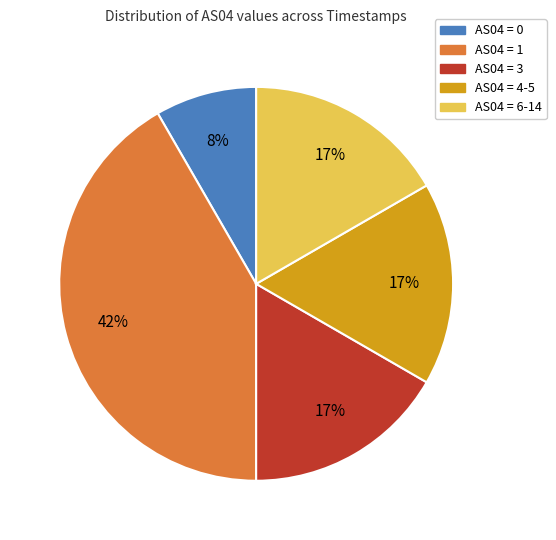

True or false: AS04 = 4-5 accounts for 2% of the total.

False